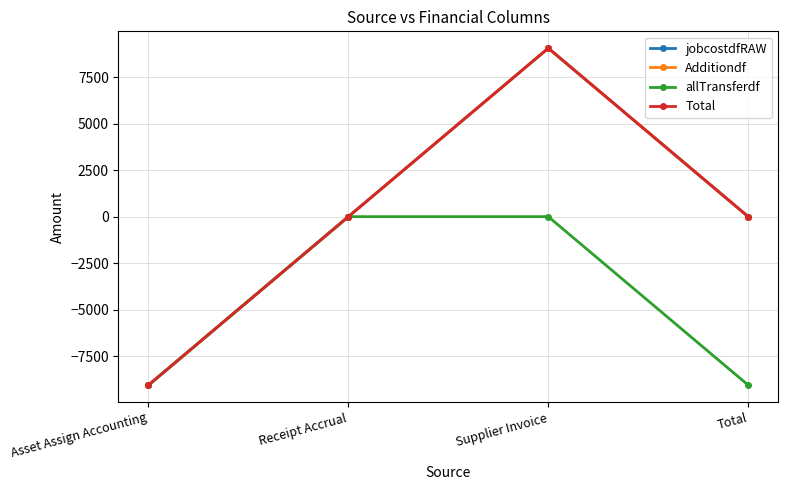

Reading left to right, what are all the values shown in this chart?

jobcostdfRAW: Asset Assign Accounting=-9057.0	Receipt Accrual=0.0	Supplier Invoice=9057.0	Total=0.0
Additiondf: Asset Assign Accounting=-9057.0	Receipt Accrual=0.0	Supplier Invoice=9057.0	Total=0.0
allTransferdf: Asset Assign Accounting=-9057.0	Receipt Accrual=0.0	Supplier Invoice=0.0	Total=-9057.0
Total: Asset Assign Accounting=-9057.0	Receipt Accrual=0.0	Supplier Invoice=9057.0	Total=0.0